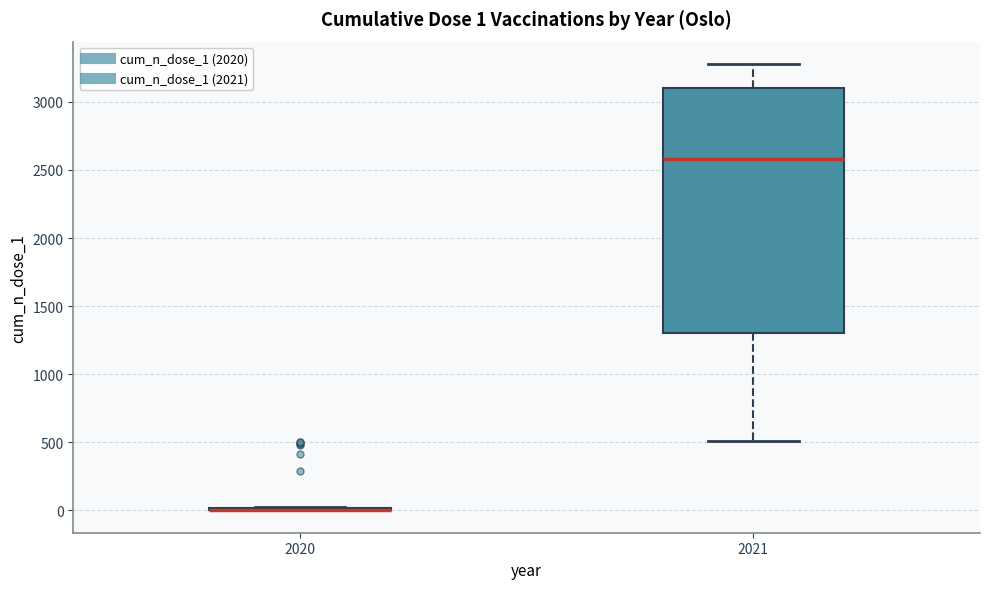

Which box is the tallest, from its lower edge to its upper edge?

2021